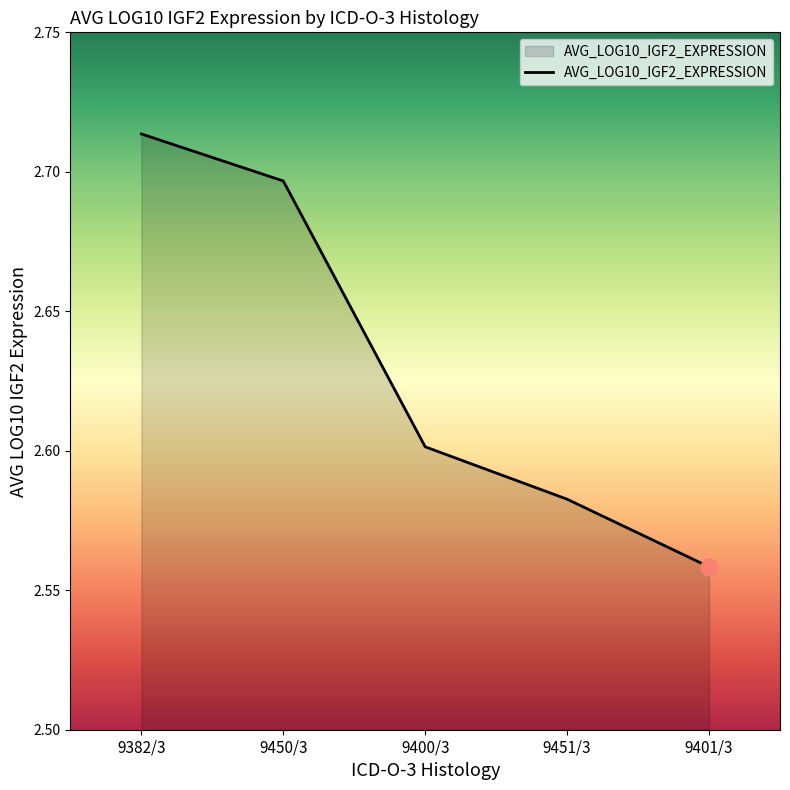

List the labels in order of value, smallest first.

9401/3, 9451/3, 9400/3, 9450/3, 9382/3